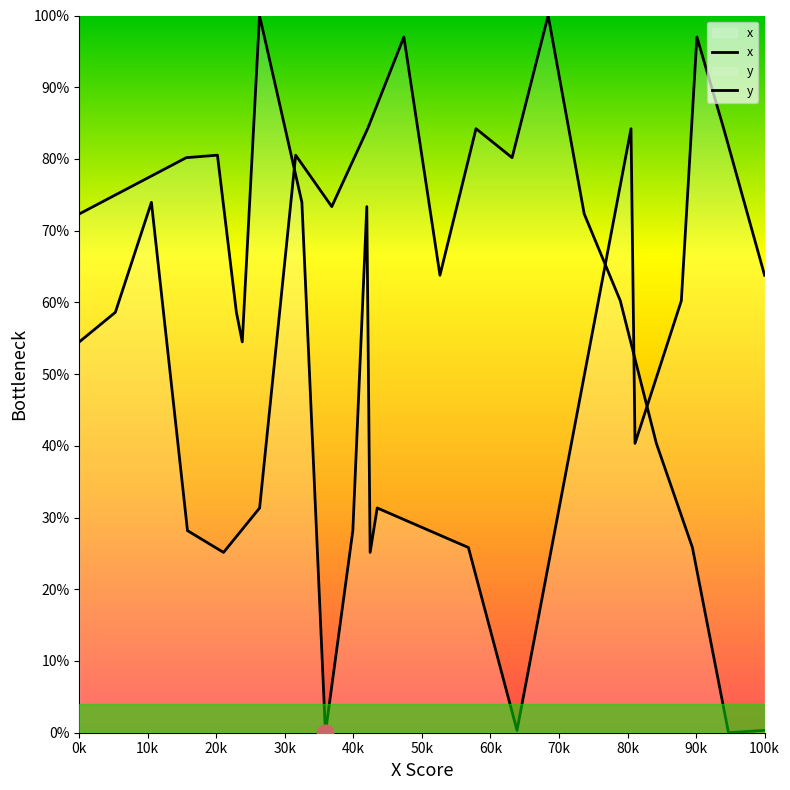

Which series has the largest range (max minus min)?

x